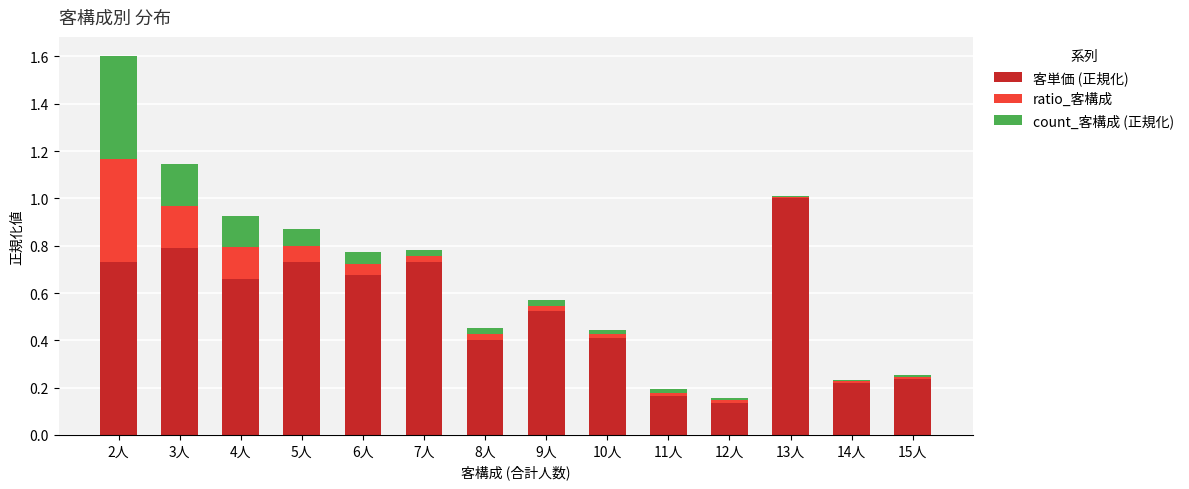

At which category is the sum across all series the highest?

2人